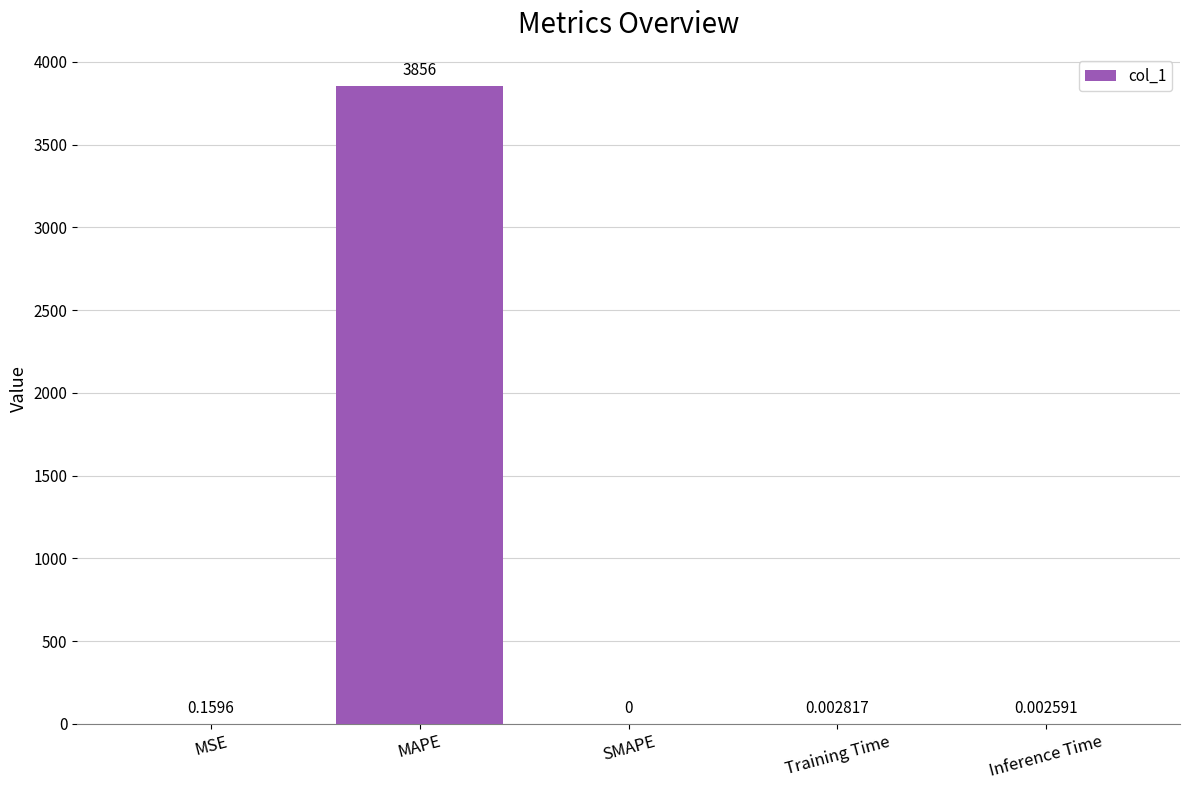

At which label is the value closest to 1928?

MSE